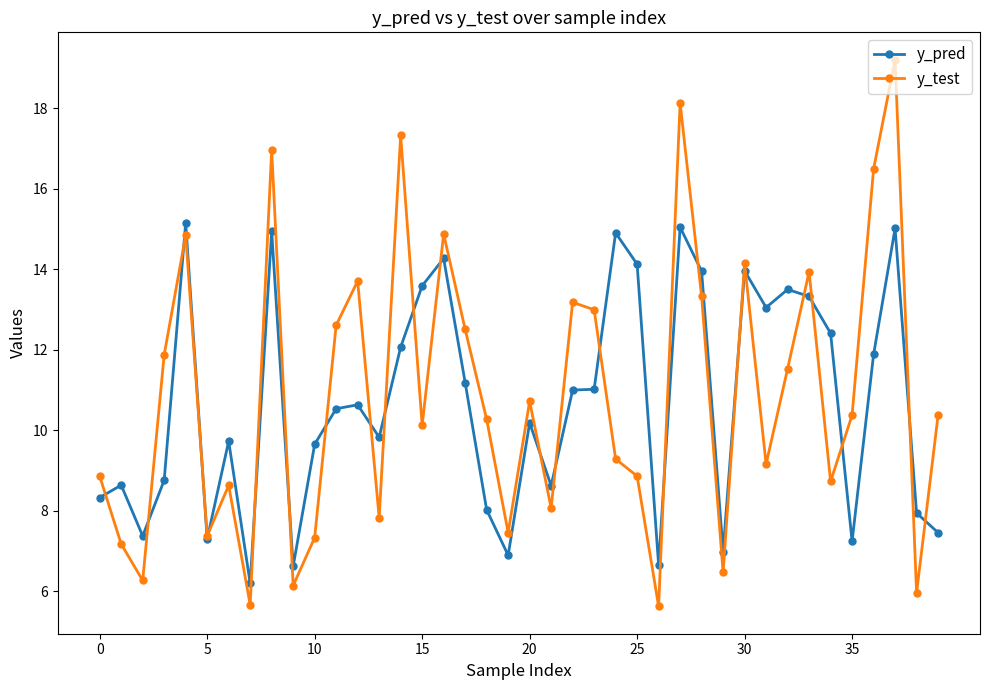

Does the chart have visible grid lines?

No